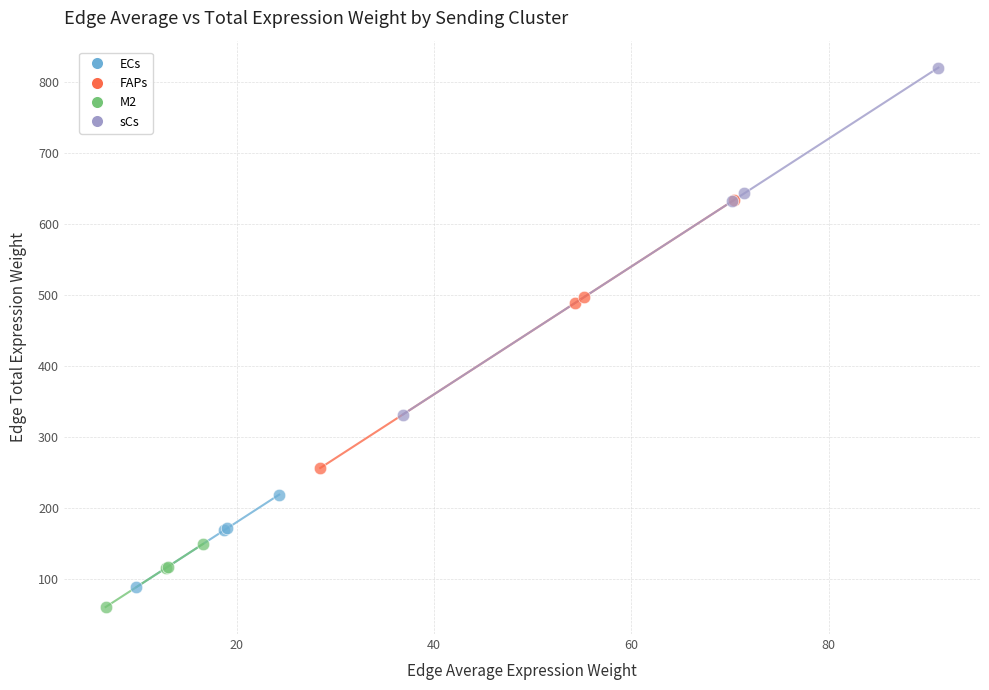

Which series has the widest spread of Y values?

sCs